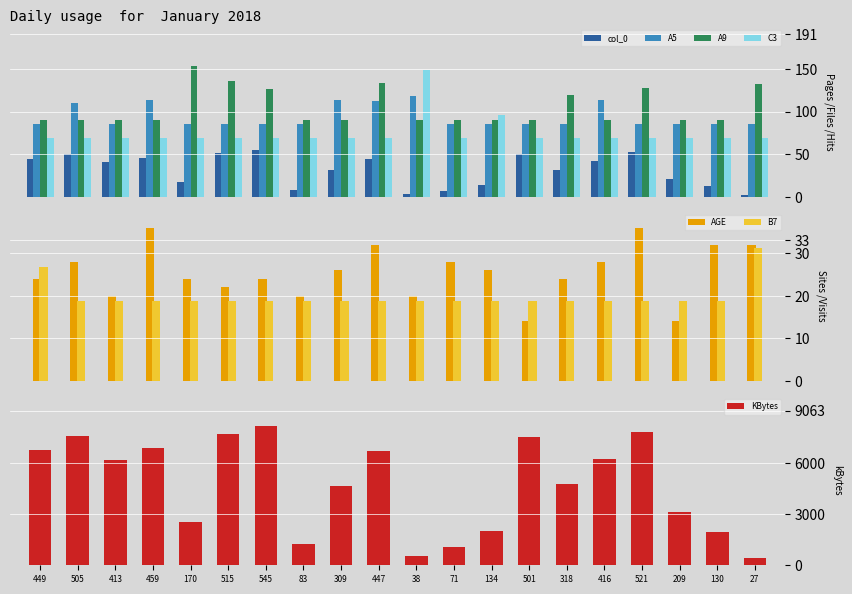

What is the highest value of the A5 series?

118.0